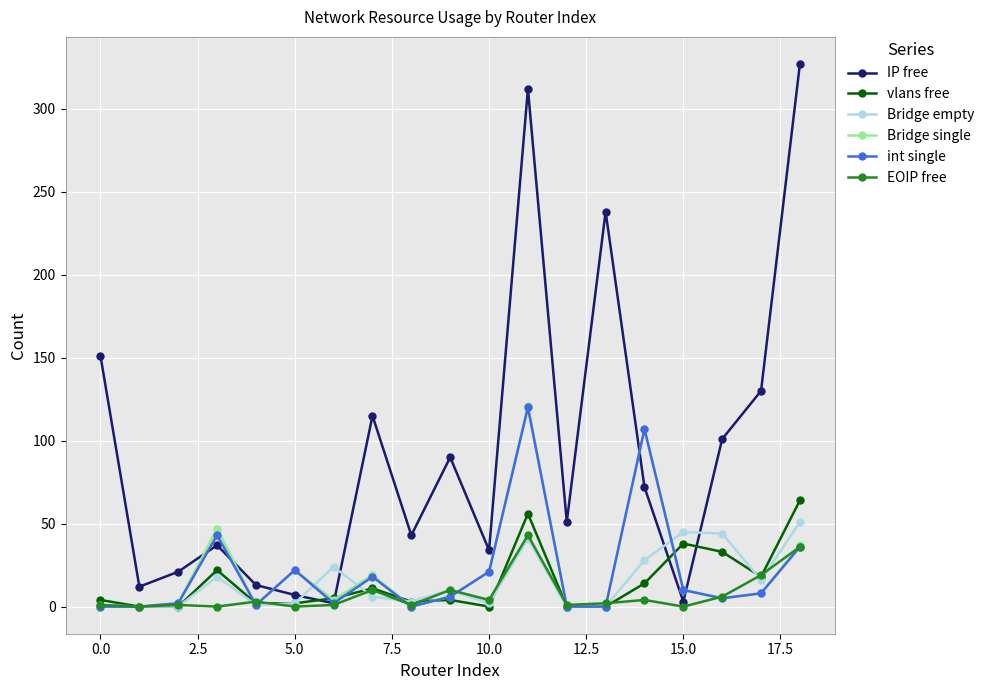

Which series ends up on top after the final intersection of Bridge empty and IP free?

IP free